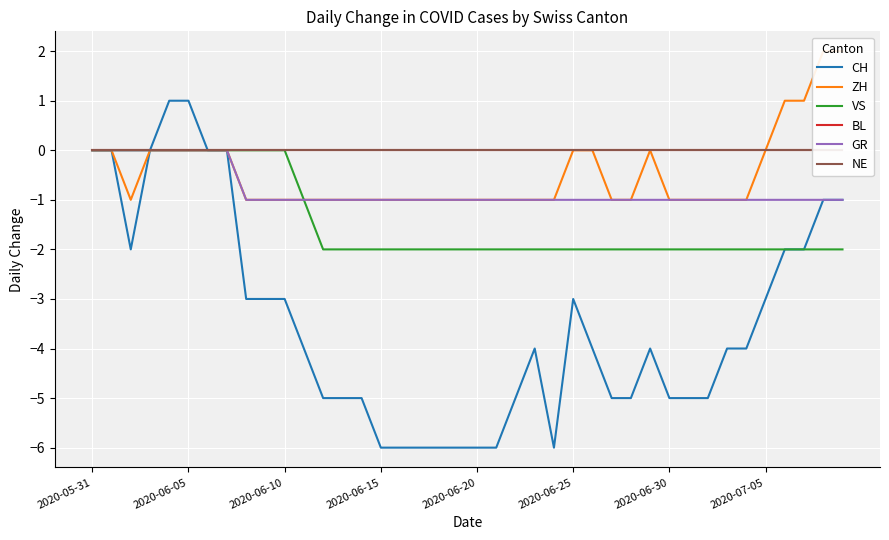

True or false: GR has a value of 0 at 21.

False